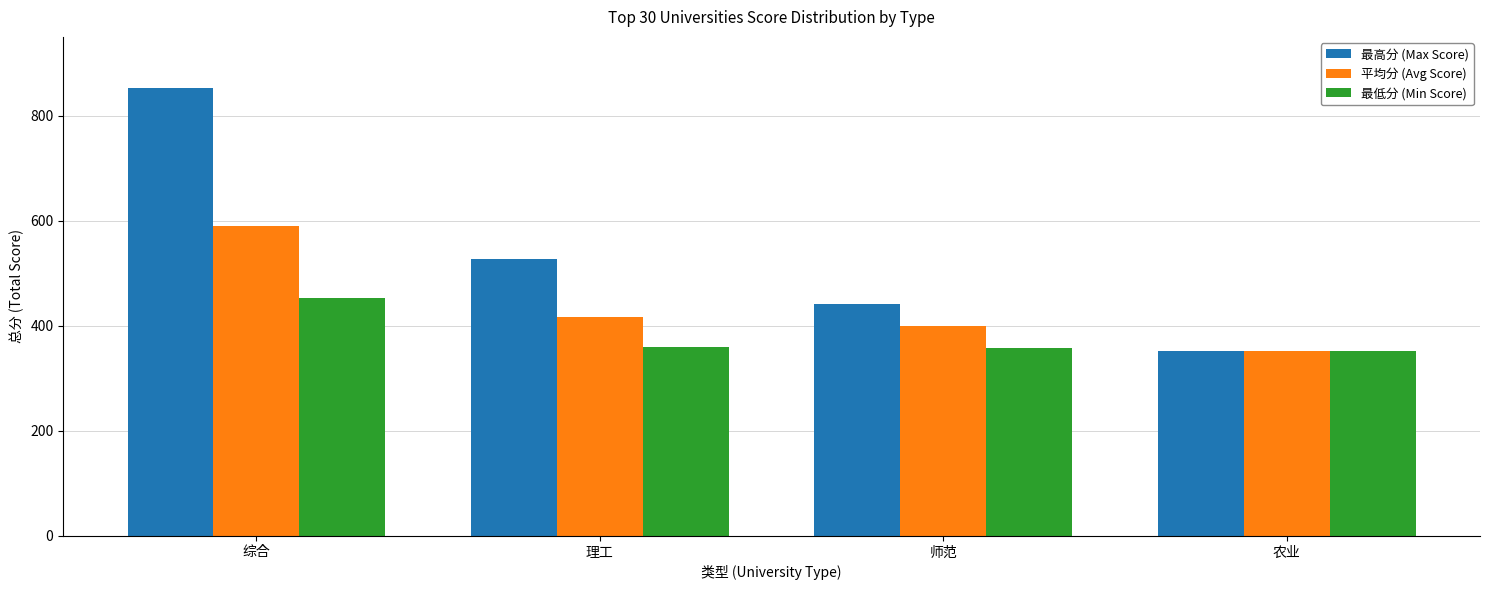

List the series in order of their overall mean, highest first.

最高分 (Max Score), 平均分 (Avg Score), 最低分 (Min Score)